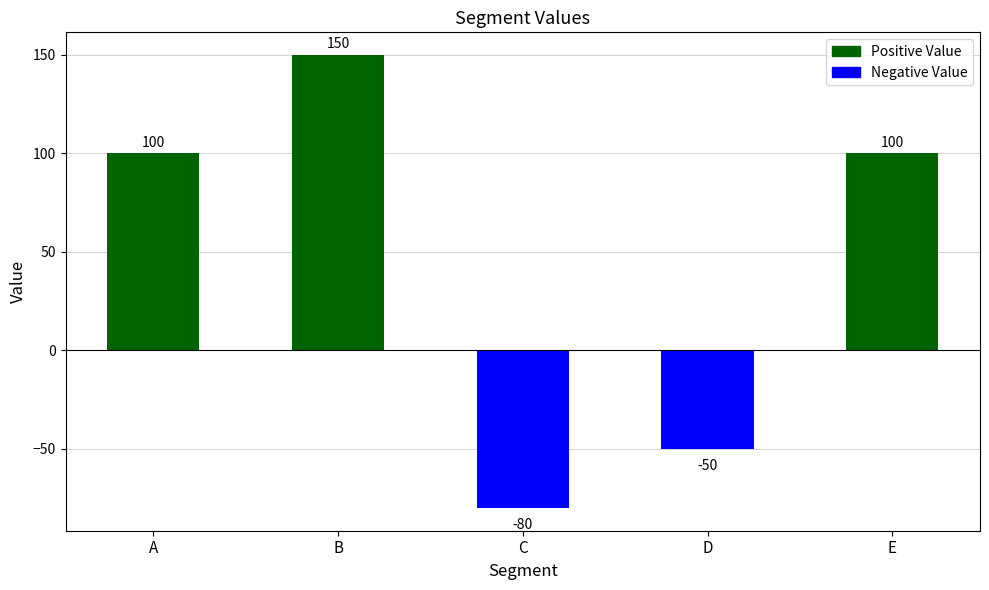

What is the difference between the maximum and second lowest values?

200